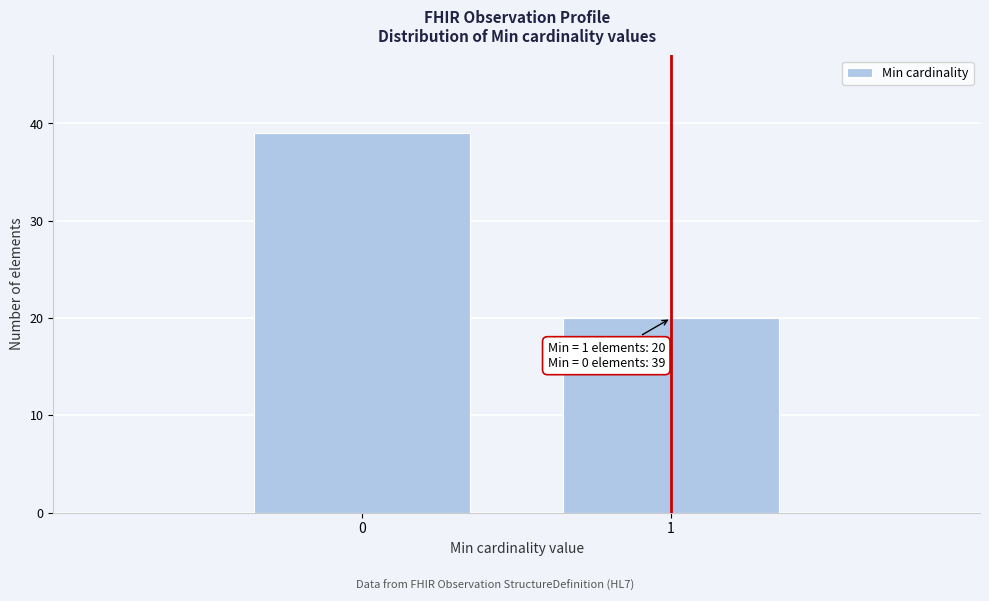

Reading right to left, transcribe all the data shown in this chart.

20	39